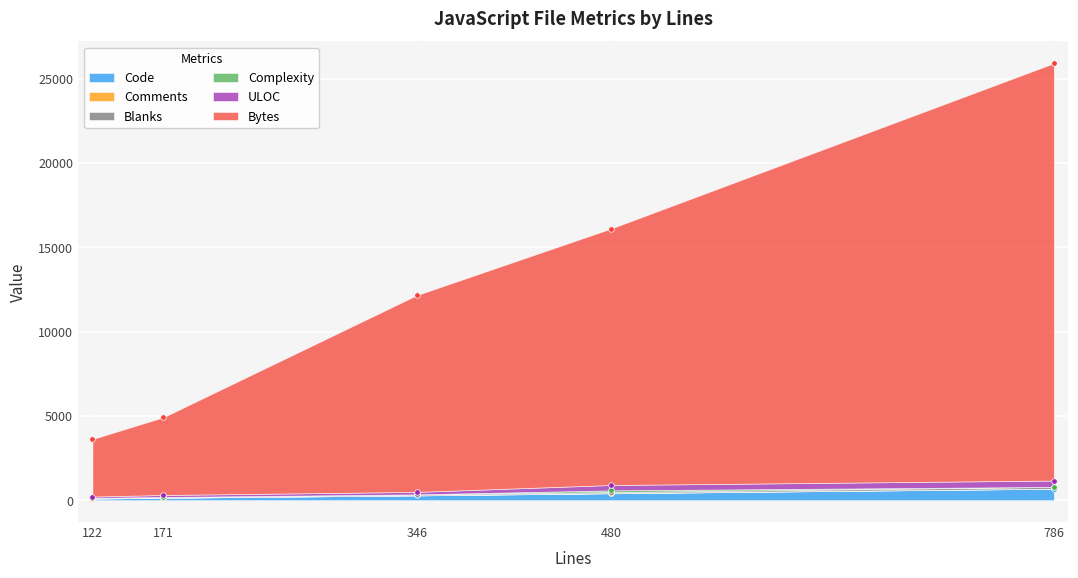

What is the total value across all series at 346?

12159